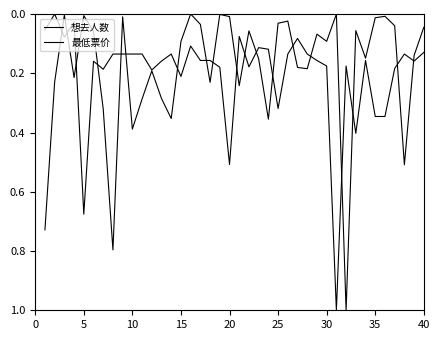

Is this an area chart (filled region under the line)?

No